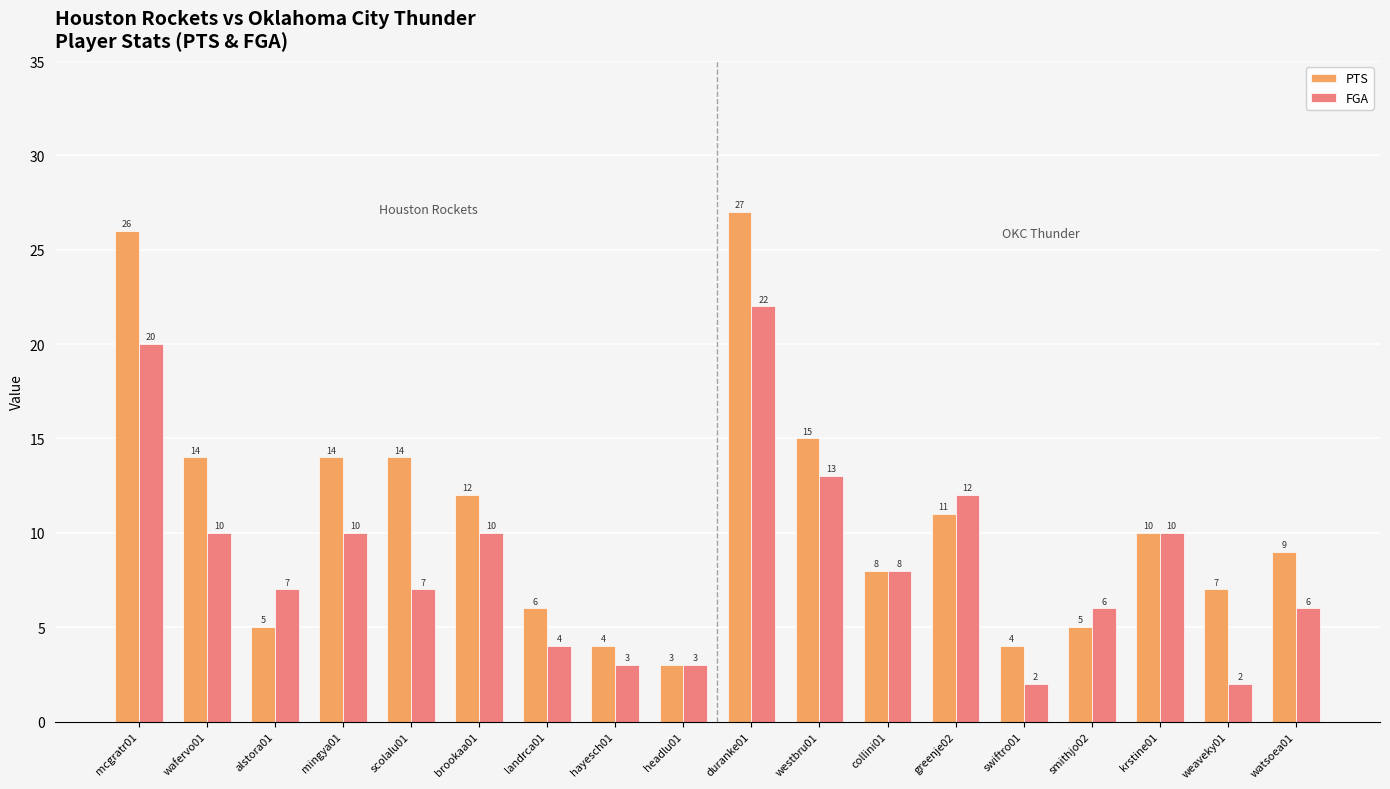

The FGA series shows 13 at mcgratr01. True or false?

False